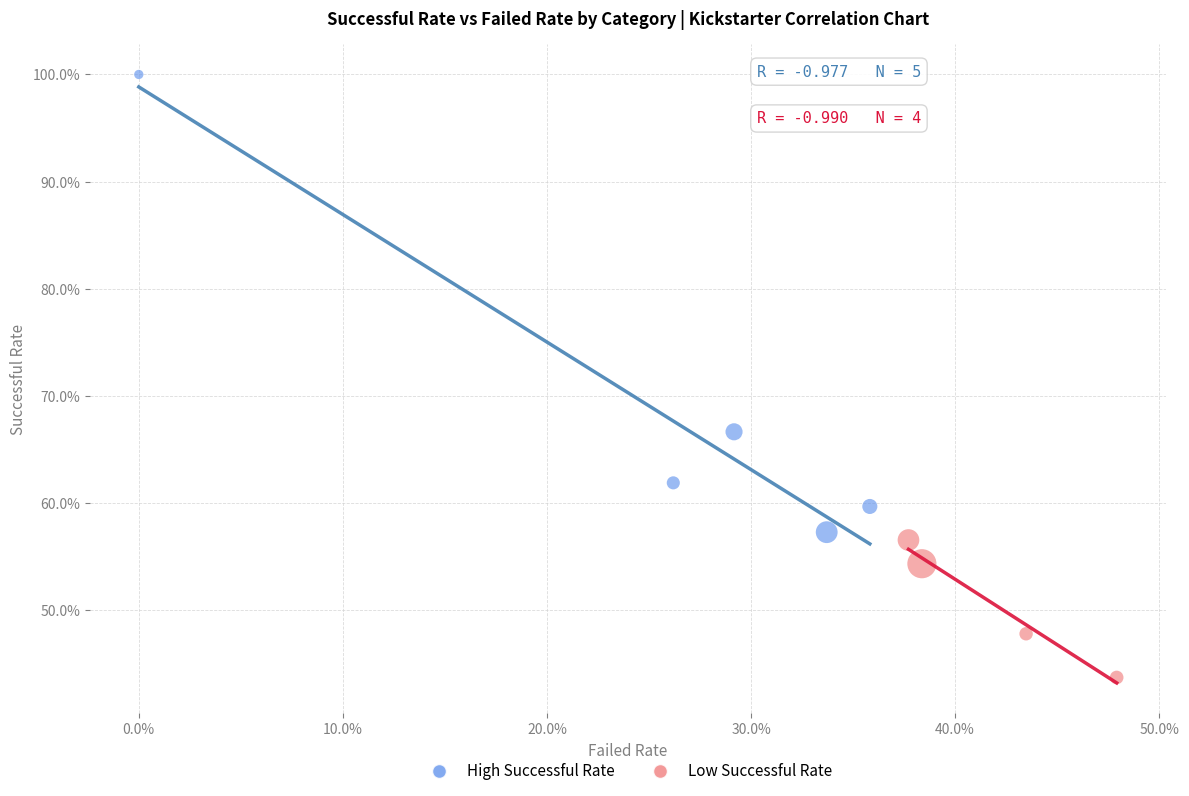

What are all the series names shown in the legend?

High Successful Rate, Low Successful Rate